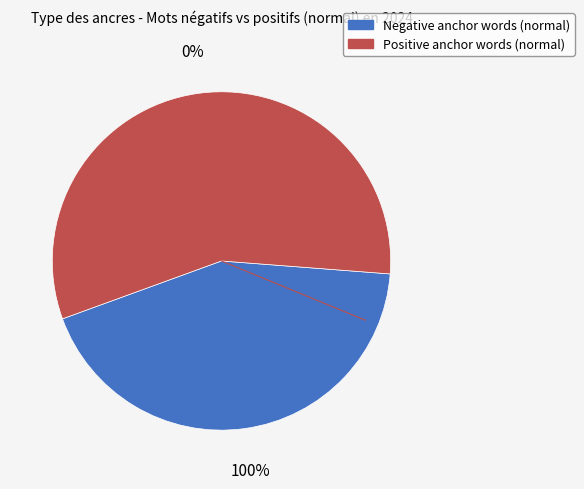

Is there a majority slice in this chart?

Yes